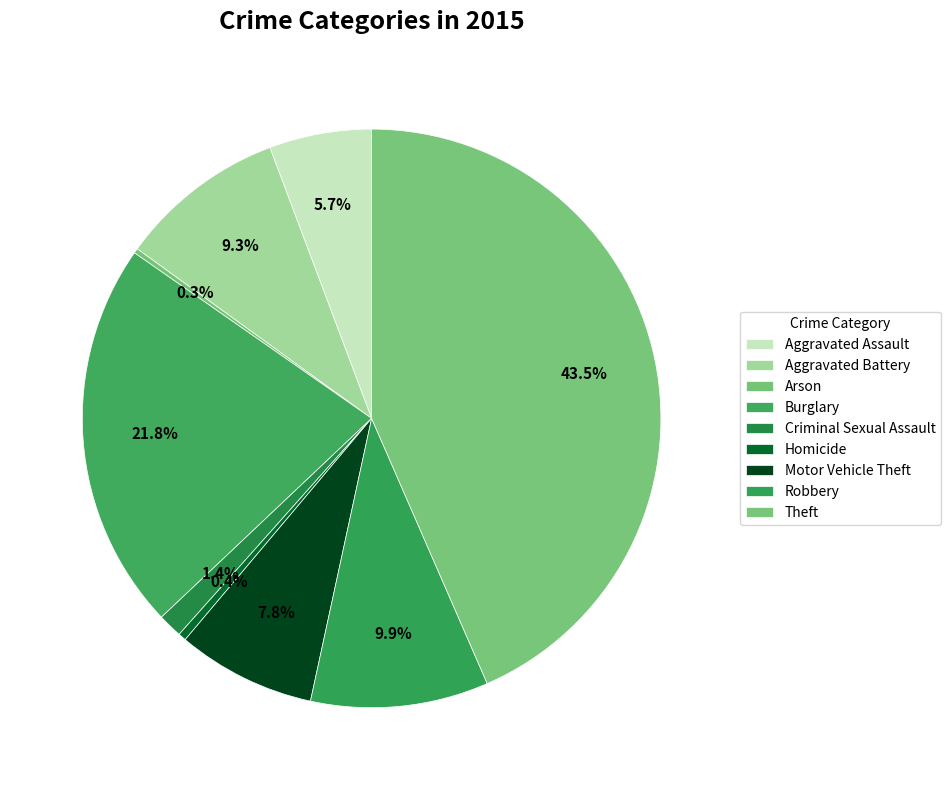

Which slice is the largest?

Theft